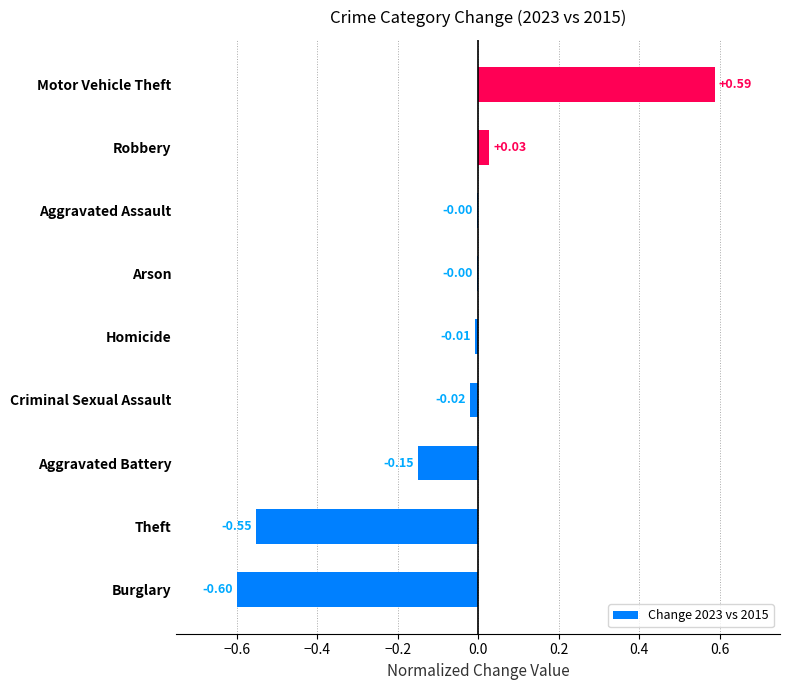

Count the number of values greater than 0.

2